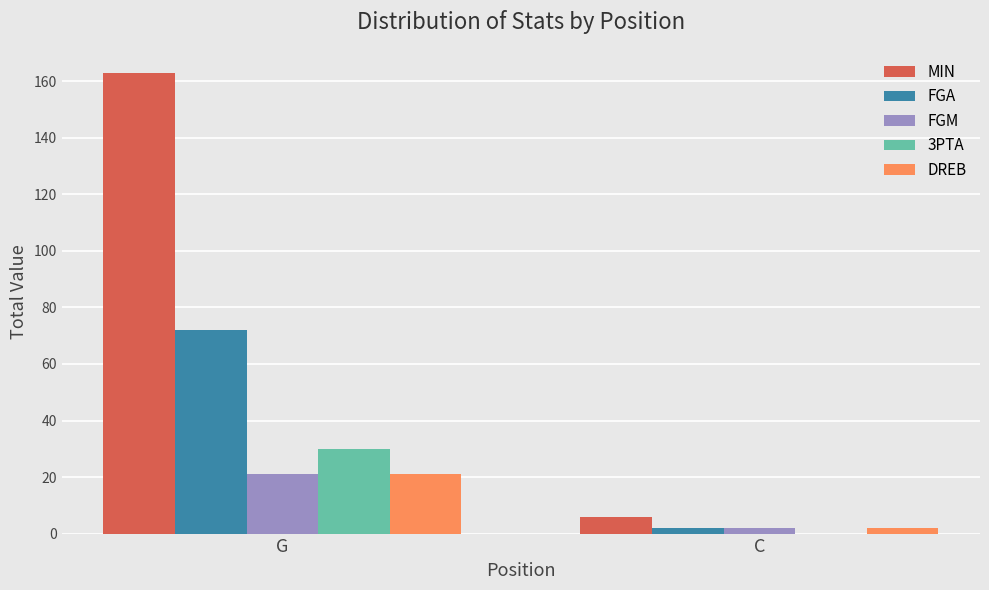

Count the number of data series in this chart.

5